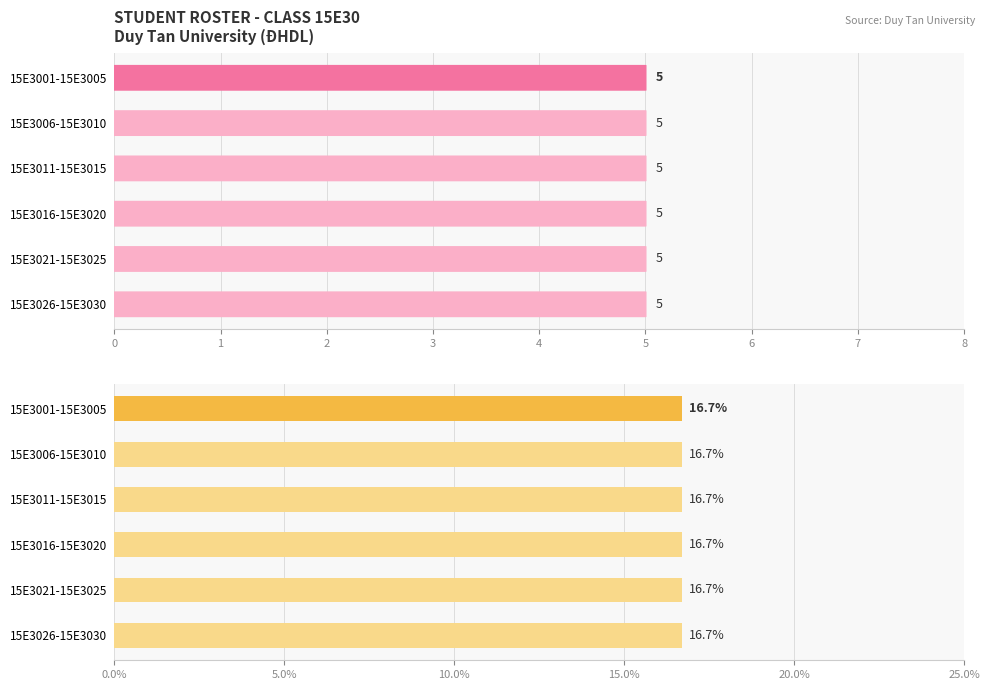

Which label corresponds to the smallest value in the chart?

15E3006